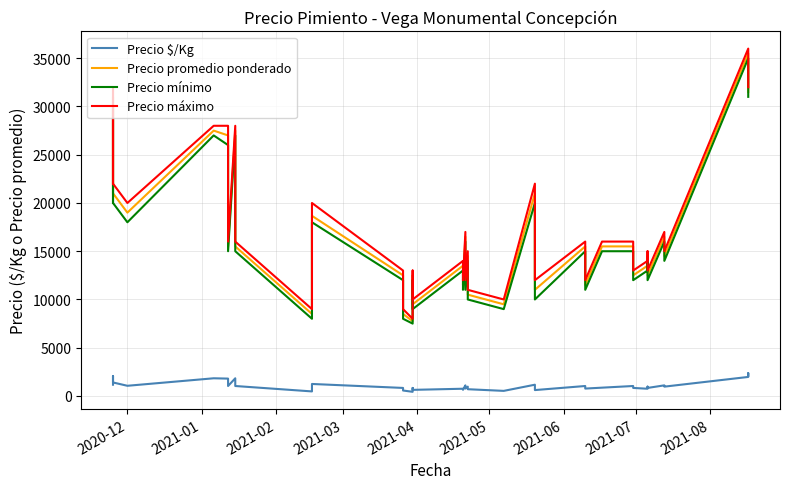

Is it true that Precio máximo equals 12165 at 39?

False